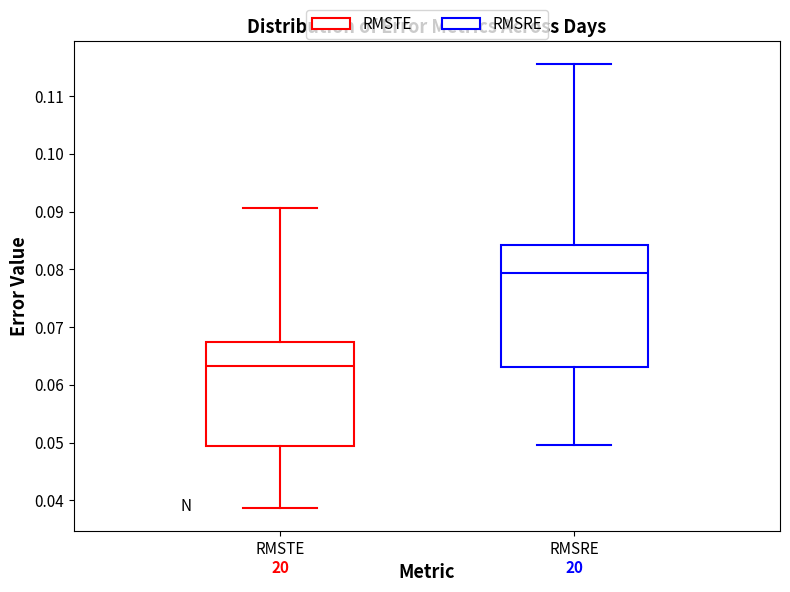

Reading left to right, read every box against the y-axis: the position of its median line, the range the box covers, and the ends of its whiskers. The values are not printed on the chart, so give them approximately, as read against the axis.

RMSTE: median 0.063, box 0.049 to 0.067, whiskers 0.039 to 0.091
RMSRE: median 0.079, box 0.063 to 0.084, whiskers 0.050 to 0.116